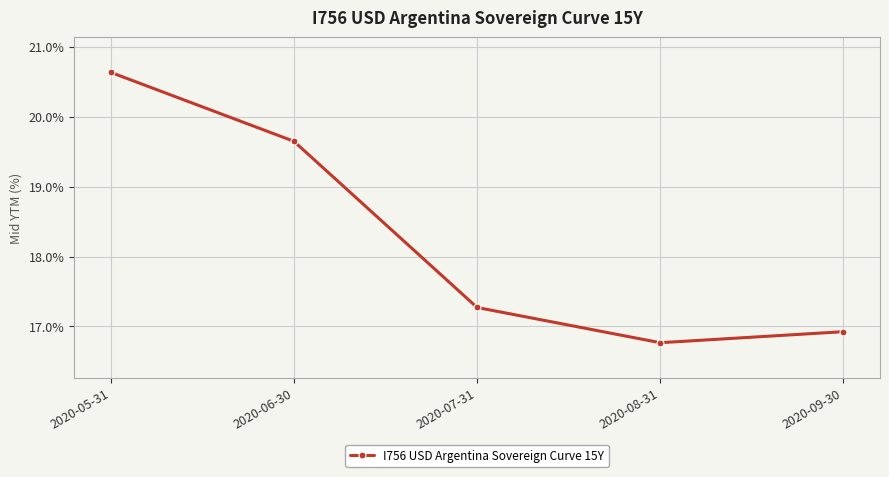

What is the label of the 2nd point from the left?

2020-06-30